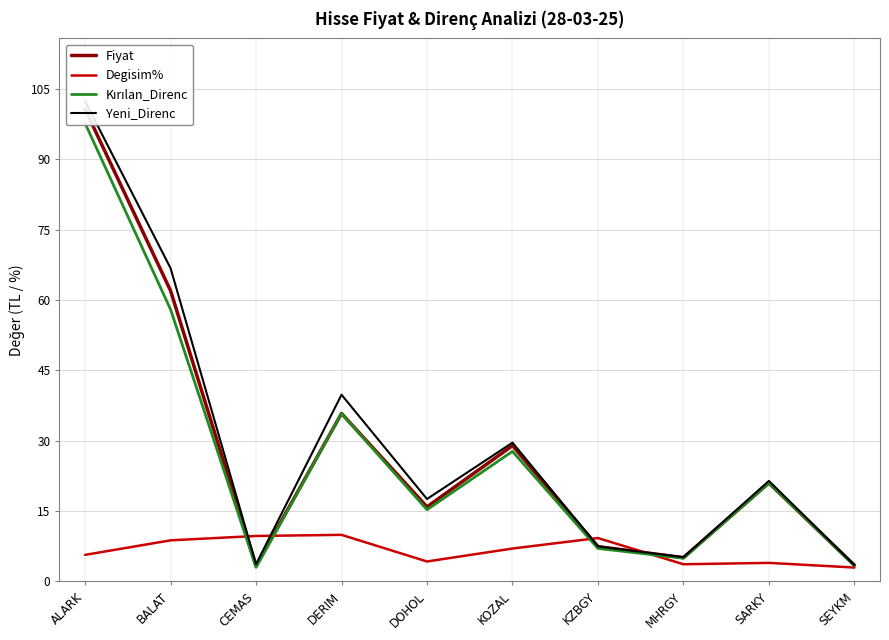

Reading left to right, list all the values displayed in this chart.

Fiyat: ALARK=100.7	BALAT=62.0	CEMAS=3.3	DERIM=35.8	DOHOL=15.9	KOZAL=29.0	KZBGY=7.4	MHRGY=5.1	SARKY=21.0	SEYKM=3.5
Degisim%: ALARK=5.7	BALAT=8.8	CEMAS=9.7	DERIM=9.9	DOHOL=4.3	KOZAL=7.0	KZBGY=9.3	MHRGY=3.7	SARKY=4.0	SEYKM=3.0
Kırılan_Direnc: ALARK=97.7	BALAT=58.0	CEMAS=3.0	DERIM=35.8	DOHOL=15.3	KOZAL=27.7	KZBGY=7.0	MHRGY=5.0	SARKY=21.0	SEYKM=3.4
Yeni_Direnc: ALARK=102.4	BALAT=66.8	CEMAS=3.7	DERIM=39.8	DOHOL=17.6	KOZAL=29.6	KZBGY=7.5	MHRGY=5.2	SARKY=21.4	SEYKM=3.5